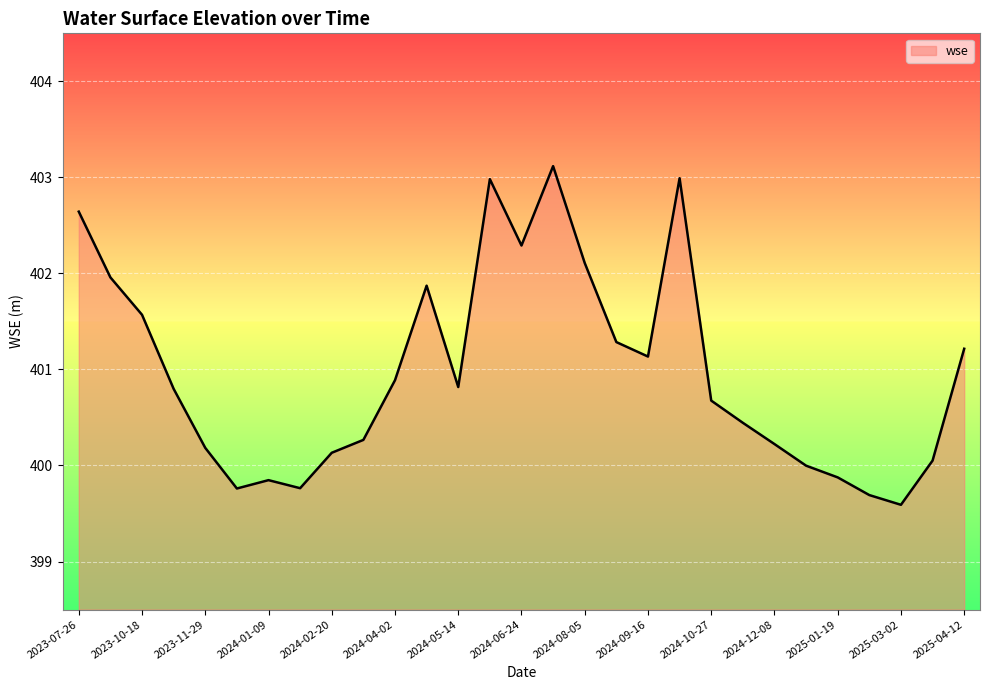

What is the minimum value shown in the chart?

399.6